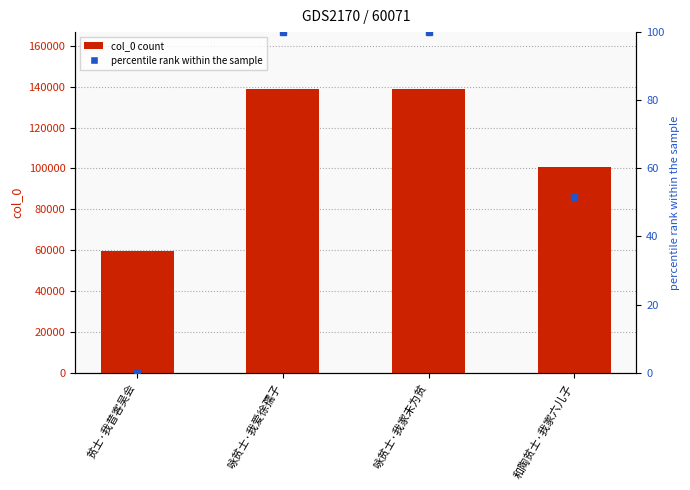

How many data points does each series have?

4